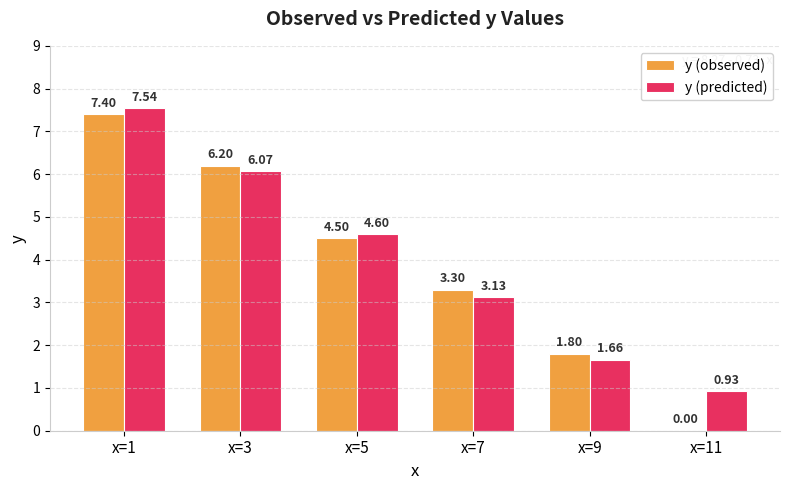

What is the sum of all y (predicted) values?

23.9